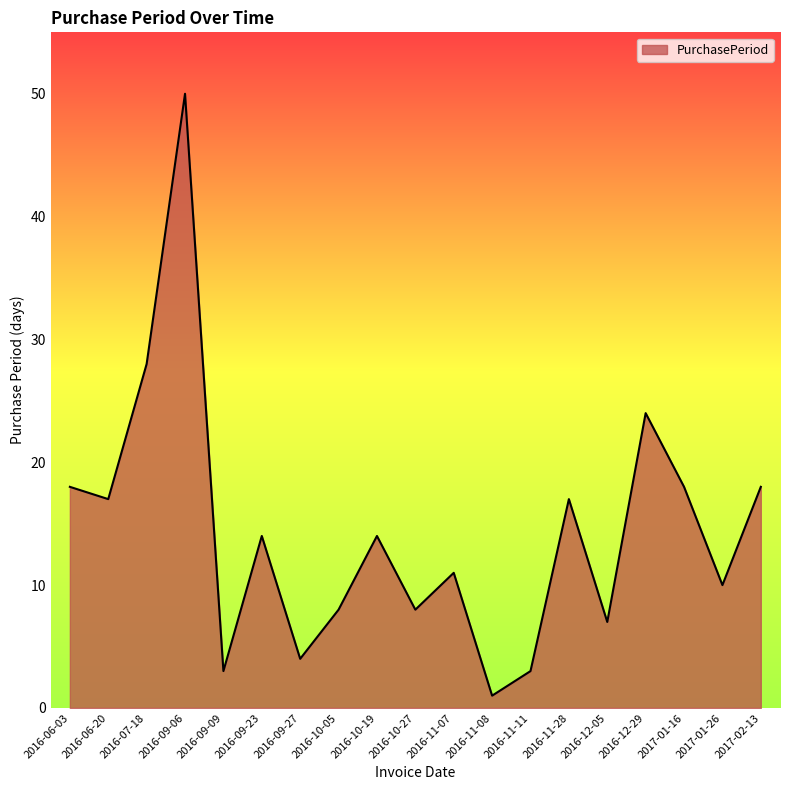

Reading right to left, list all the values displayed in this chart.

18	10	18	24	7	17	3	1	11	8	14	8	4	14	3	50	28	17	18